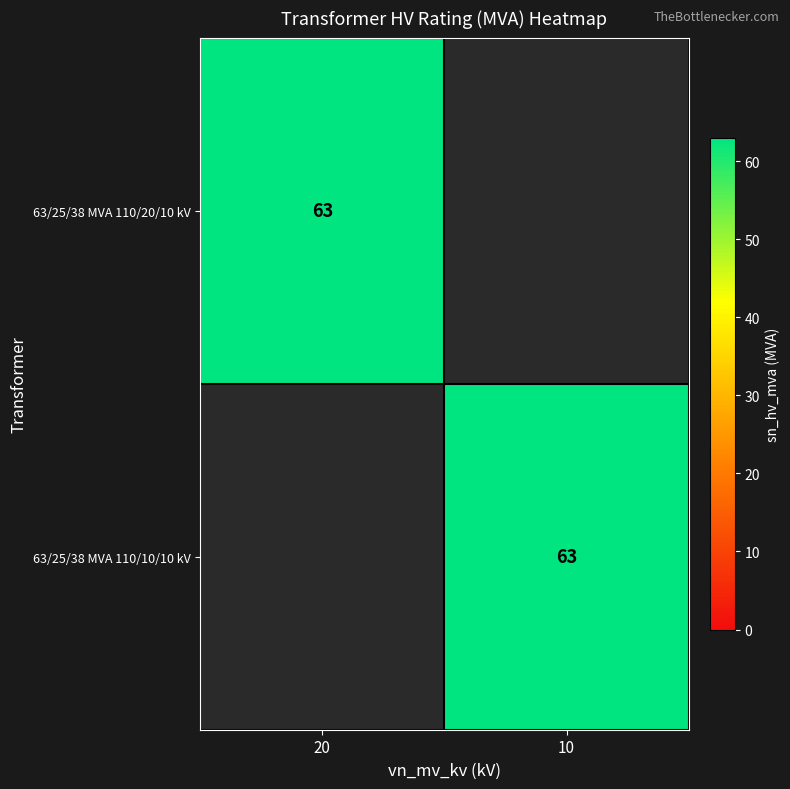

Between 20 and 10, which is larger?

20